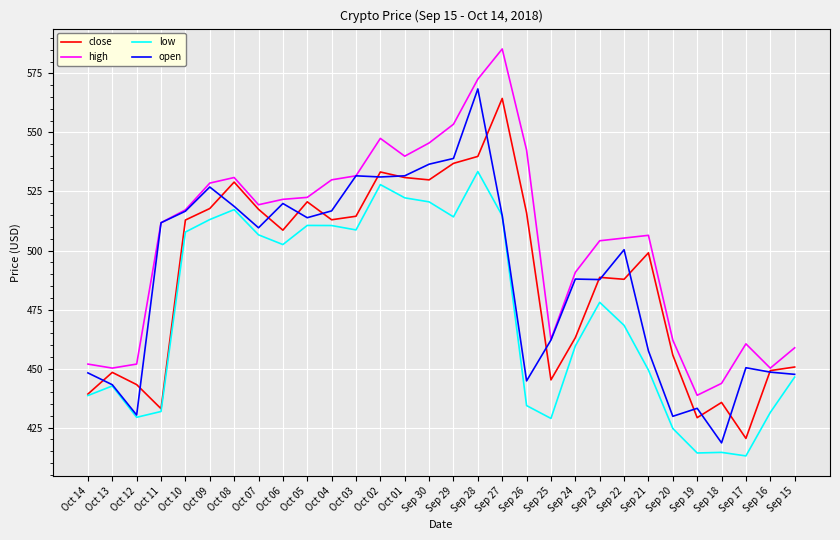

At which category does close reach its first local valley?

Oct 11